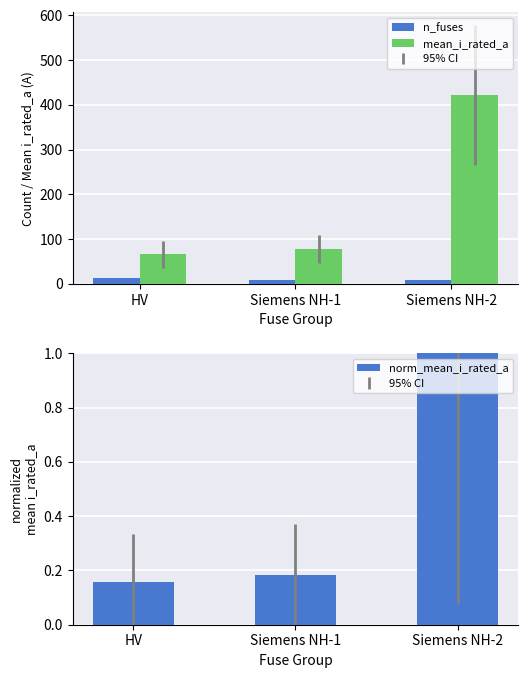

True or false: norm_mean_i_rated_a has a value of 0.1 at HV.

False